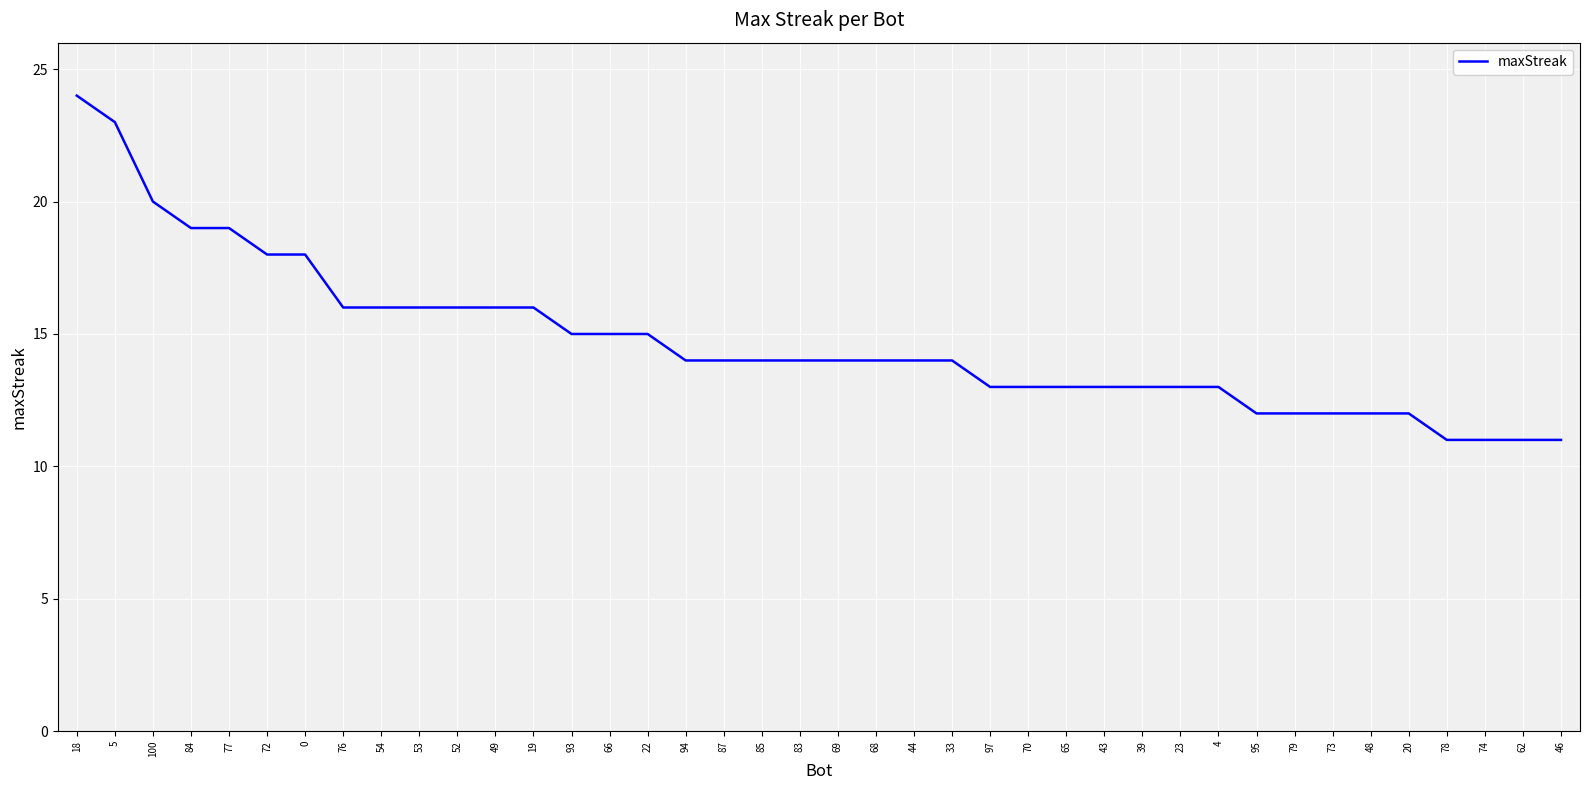

What is the minimum value shown in the chart?

11